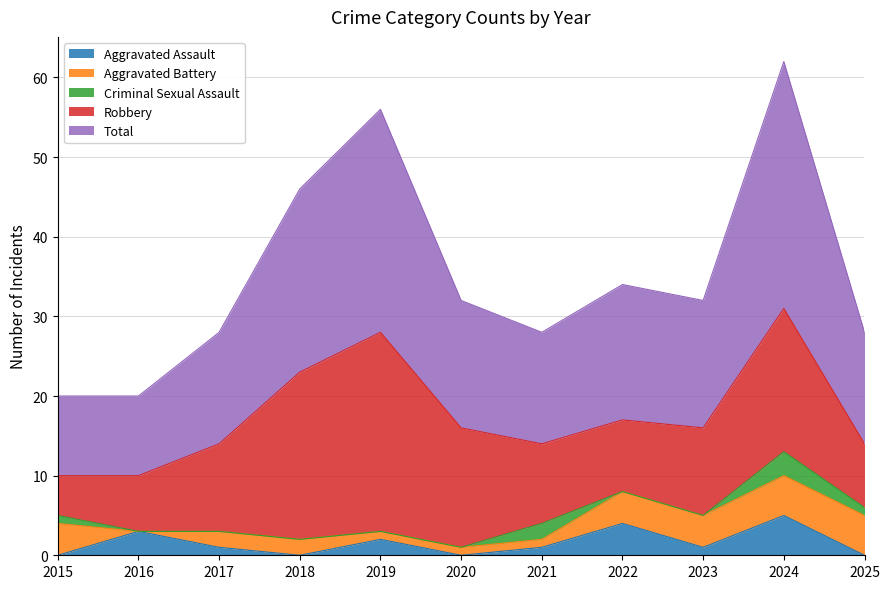

How many data points in Robbery are above 11?

4